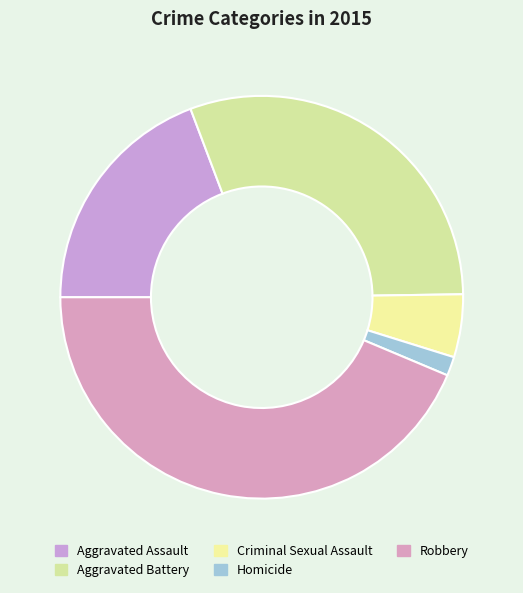

To the nearest percent, what percentage of the pie is Criminal Sexual Assault?

5%